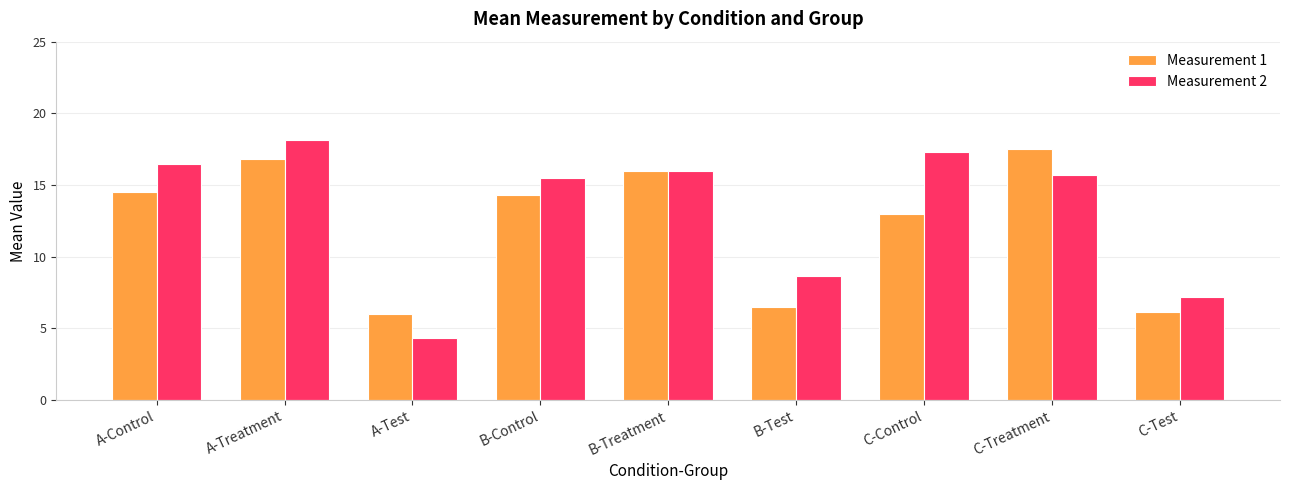

What is the total value across all series at C-Control?

30.3